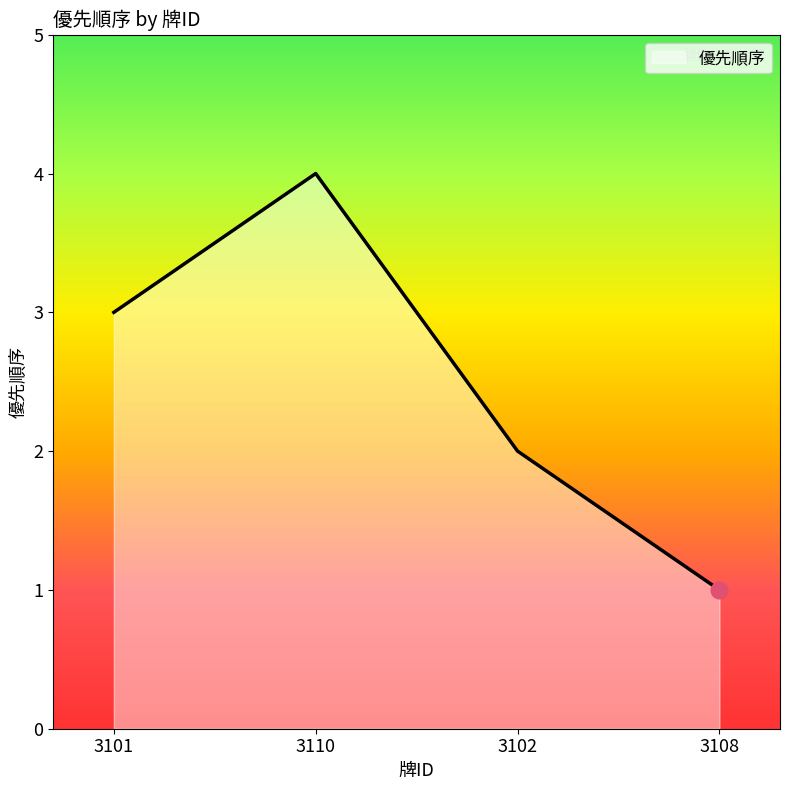

Which has a higher value, 3108 or 3110?

3110